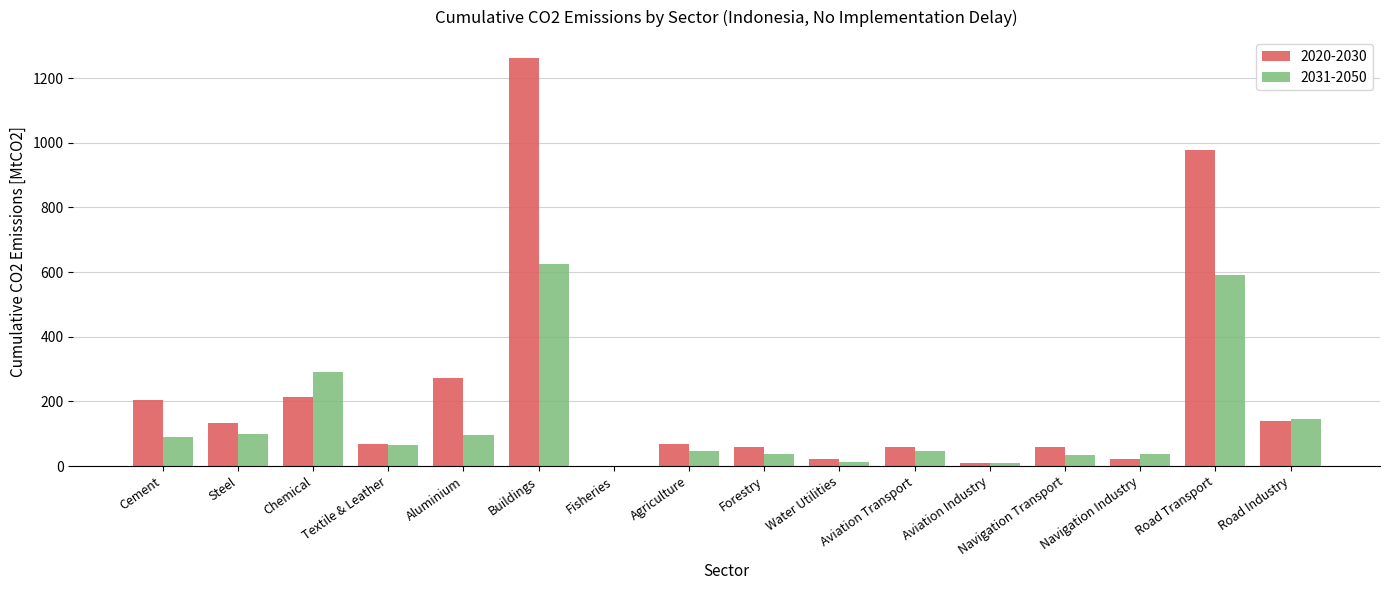

Which category has the highest value in the 2031-2050 series?

Buildings